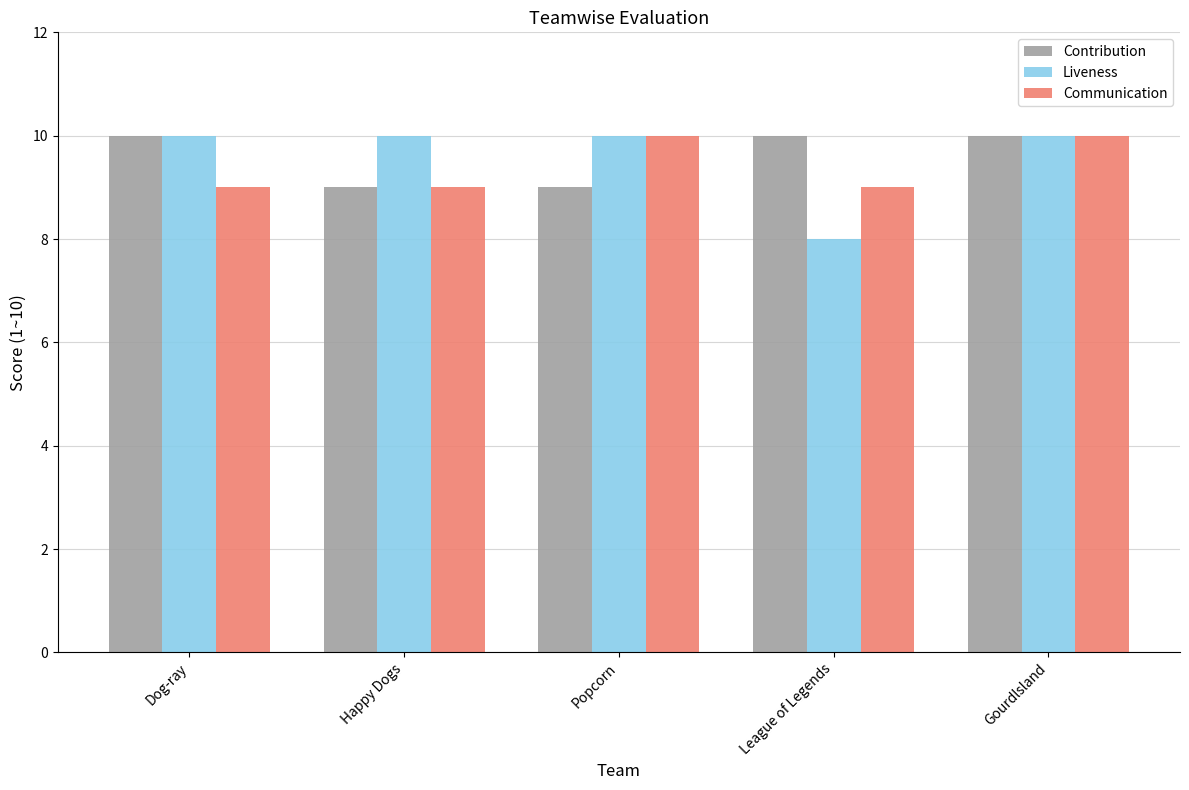

Which series has the widest spread of values?

Liveness